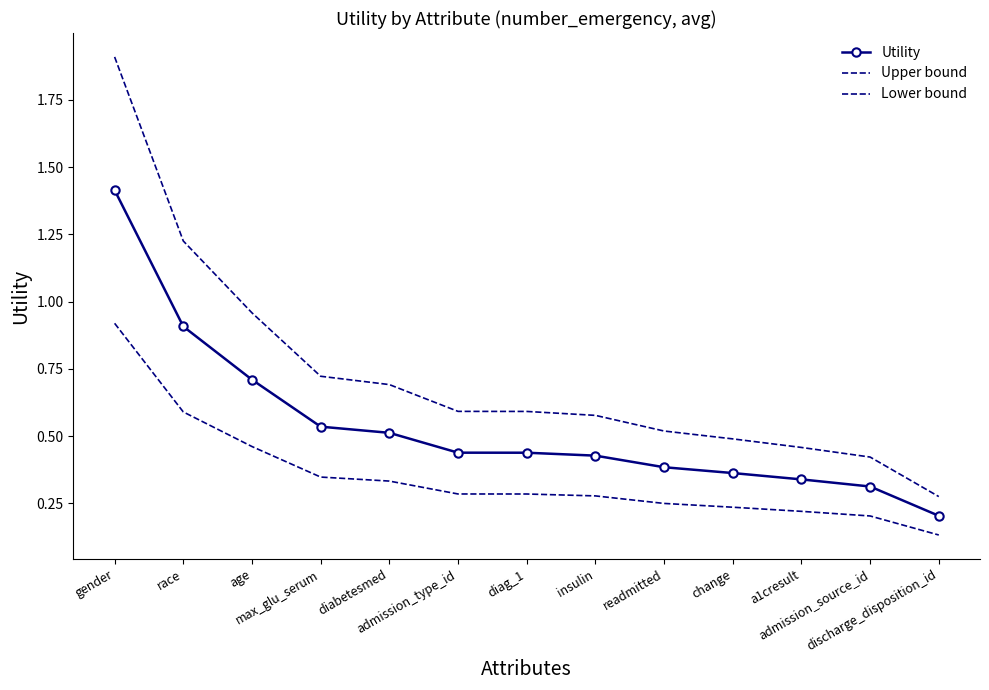

Where is Lower bound nearest to the value 0?

discharge_disposition_id